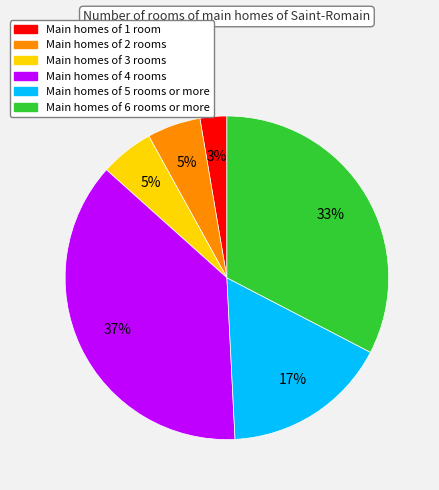

Is there a majority slice in this chart?

No